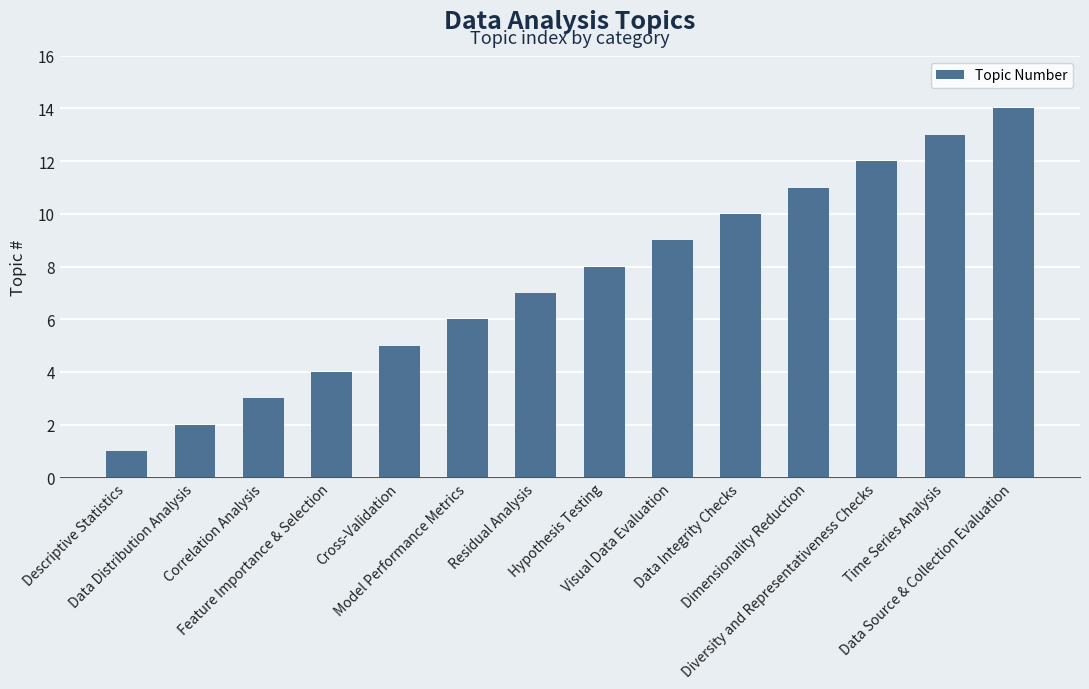

Reading left to right, extract all data points from this chart.

1	2	3	4	5	6	7	8	9	10	11	12	13	14